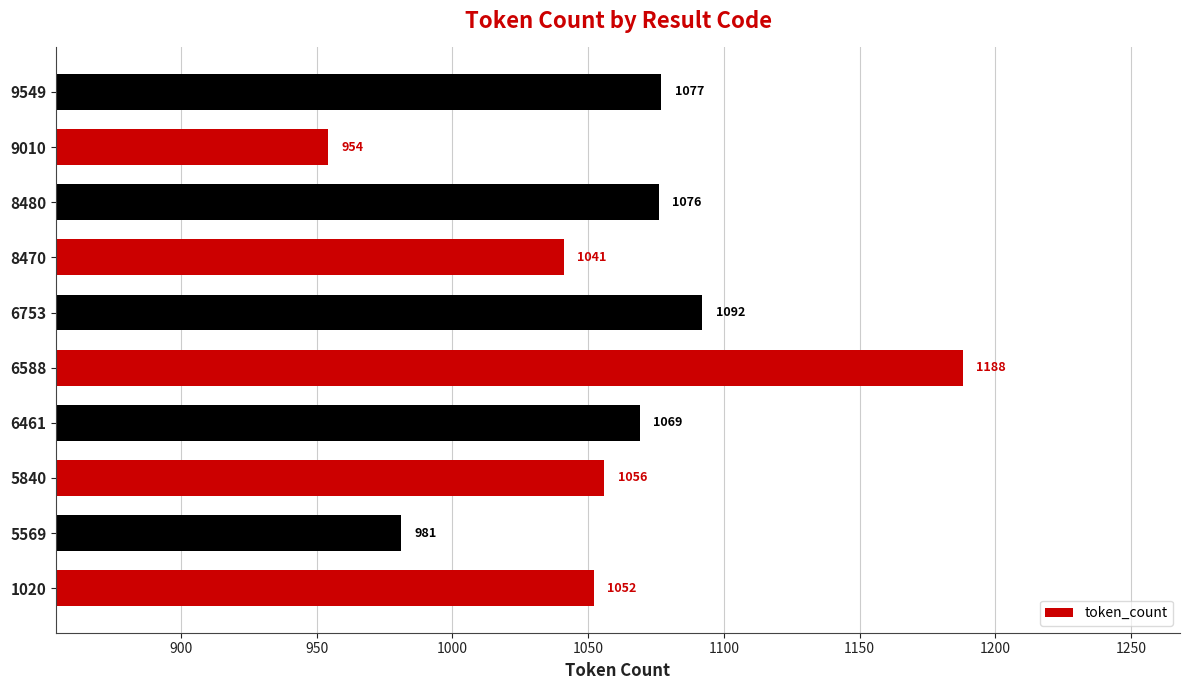

How many values are below 1069?

5